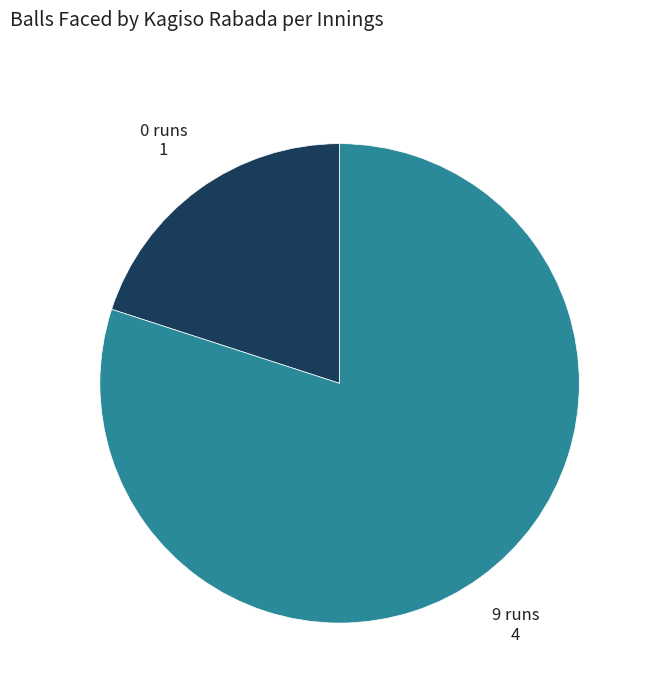

Which slice is the smallest?

0 runs